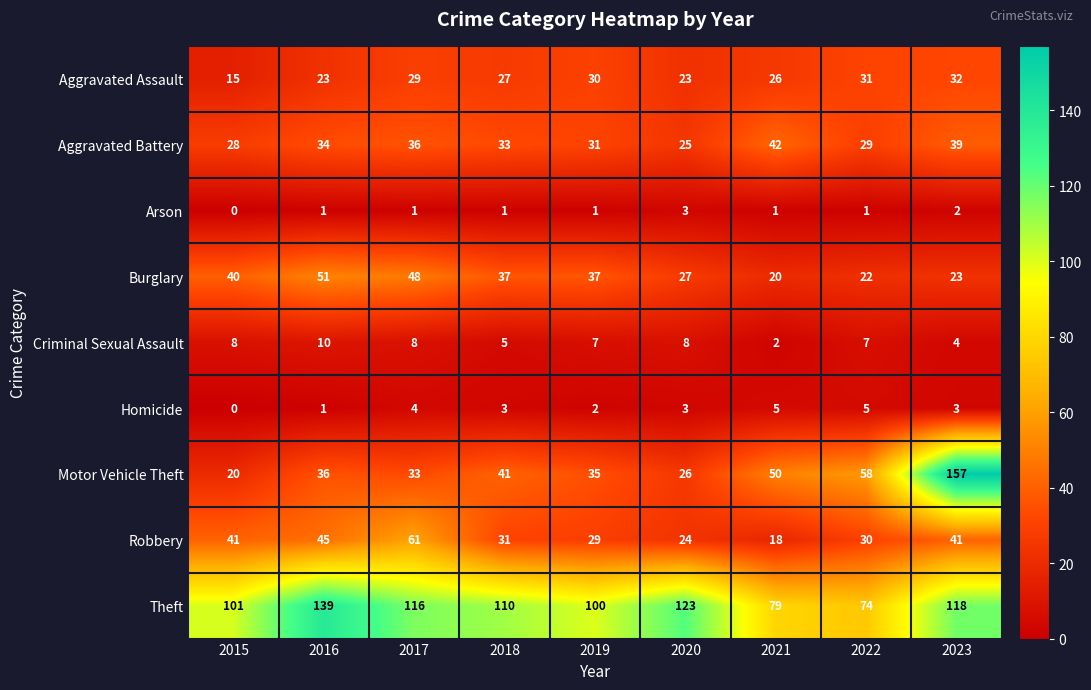

Where is Theft nearest to the value 106?

2018